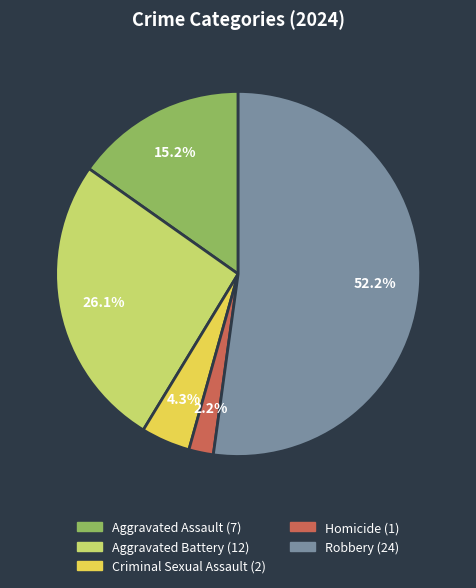

What is the largest slice in the pie chart?

Robbery